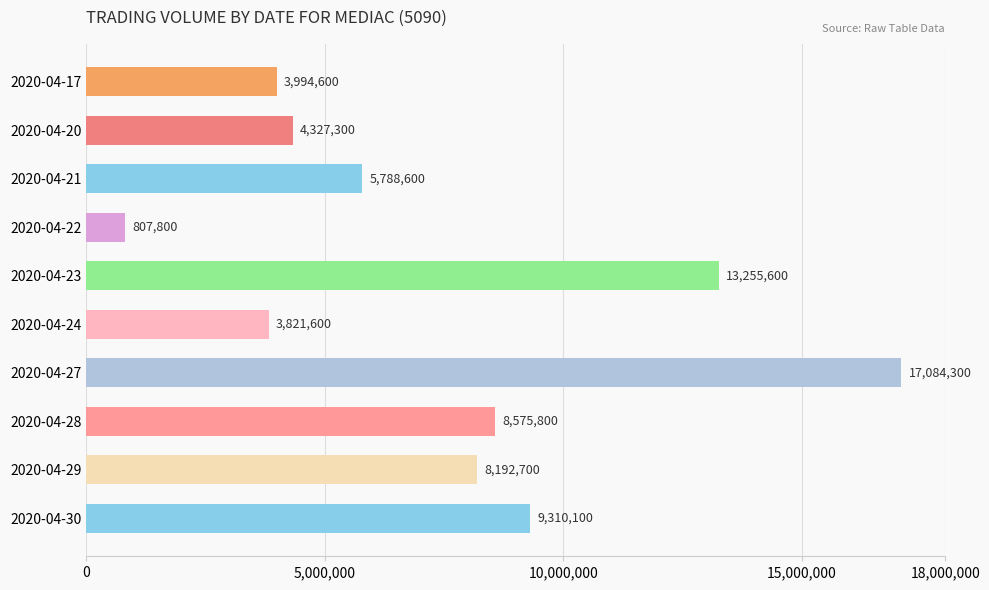

How many distinct data groups are displayed?

1